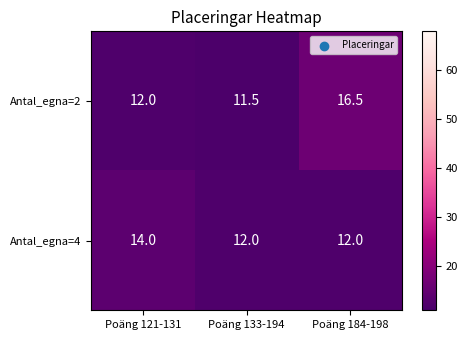

Is it true that Antal_egna=2 equals 3.9 at Poäng 184-198?

False